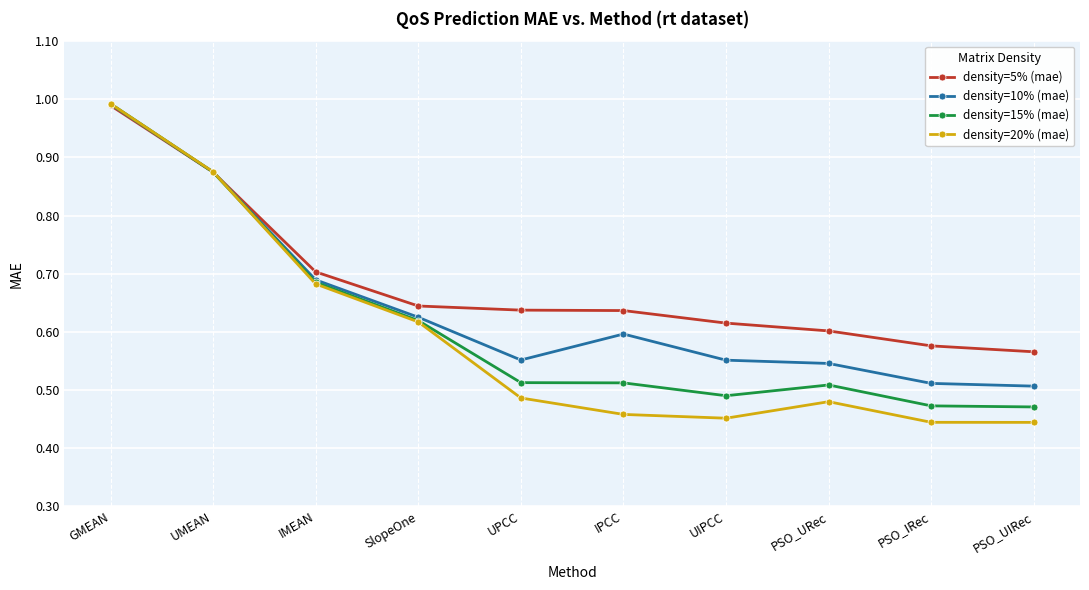

Which category has the highest value in the density=15% (mae) series?

GMEAN